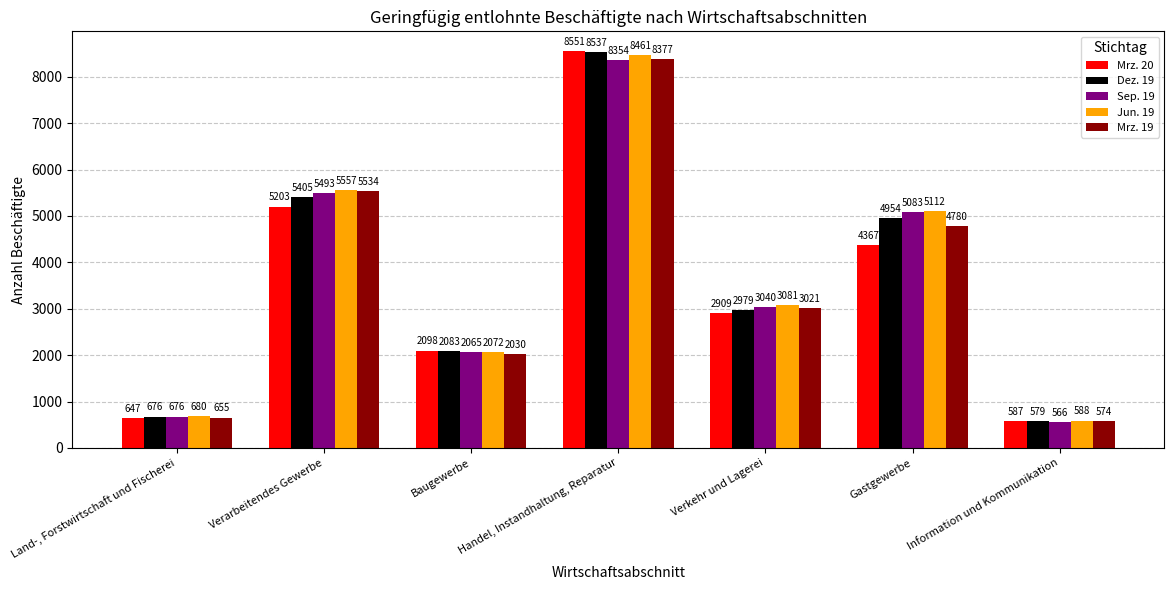

Reading left to right, extract all data points from this chart.

Mrz. 20: 647	5203	2098	8551	2909	4367	587
Dez. 19: 676	5405	2083	8537	2979	4954	579
Sep. 19: 676	5493	2065	8354	3040	5083	566
Jun. 19: 680	5557	2072	8461	3081	5112	588
Mrz. 19: 655	5534	2030	8377	3021	4780	574